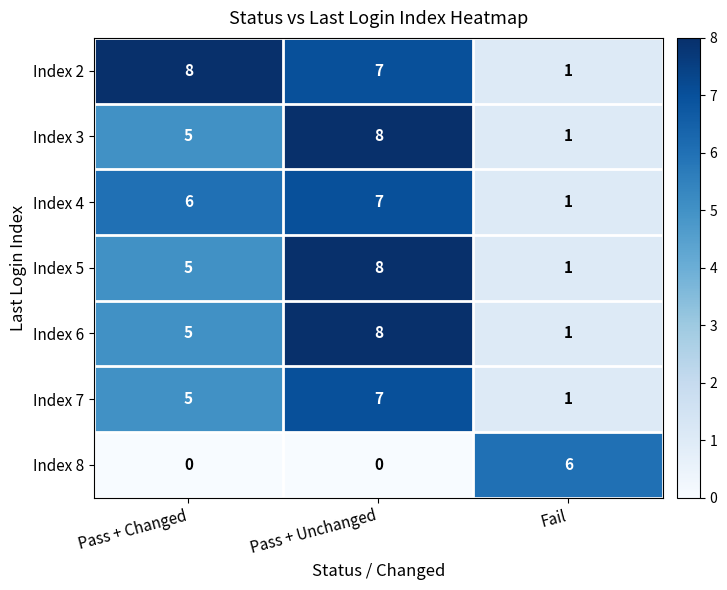

What is the sum of the Index 8 values at Pass + Changed and Fail?

6